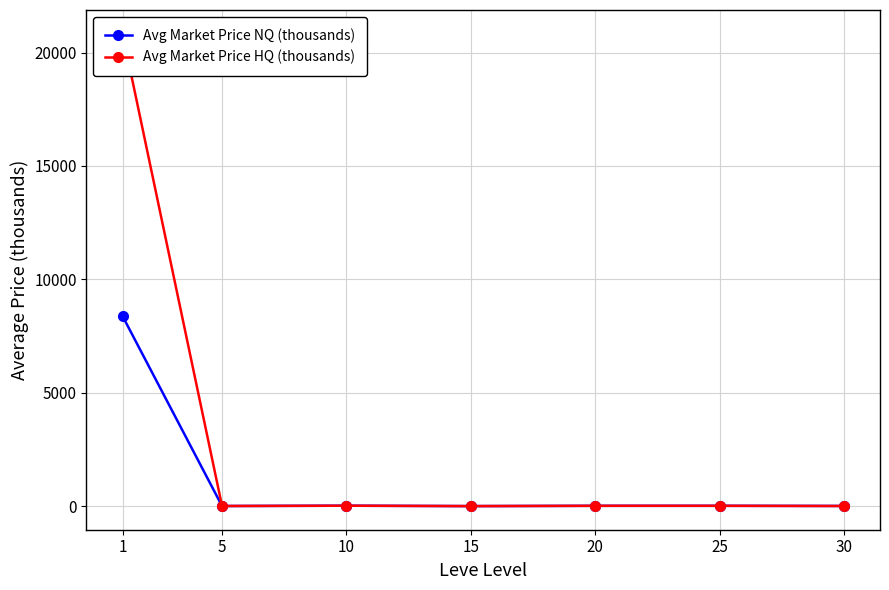

How many intersections are there between Avg Market Price HQ (thousands) and Avg Market Price NQ (thousands)?

2